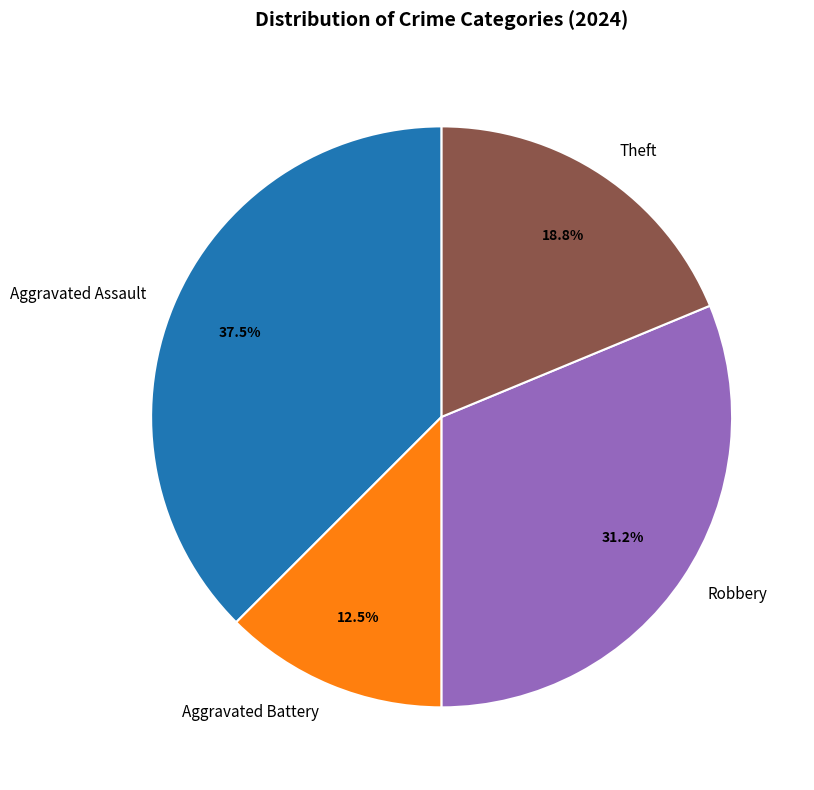

Does Robbery account for over 50% of the chart?

No